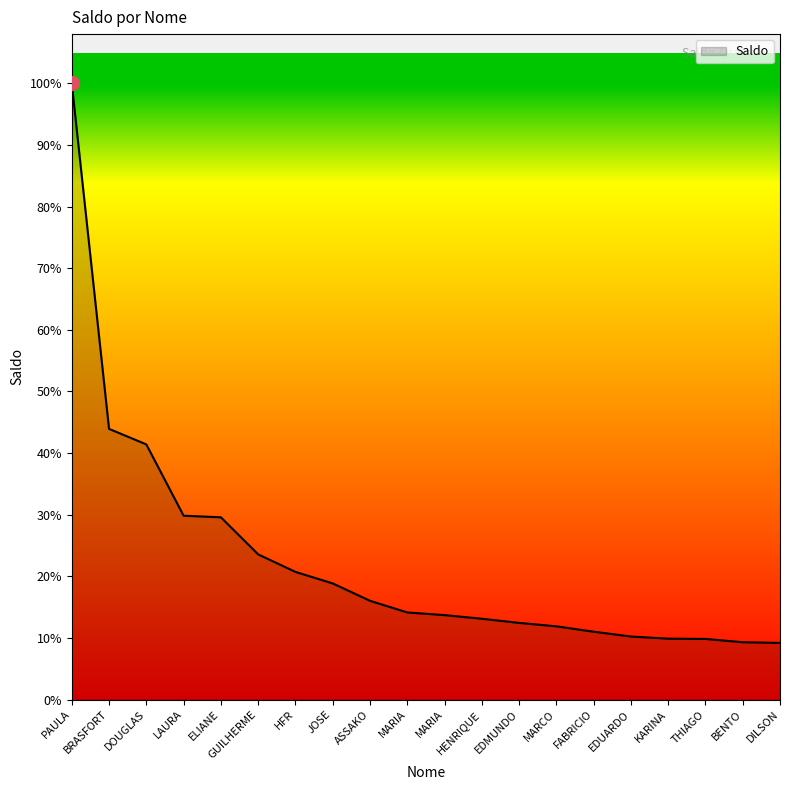

Does the chart have visible grid lines?

No